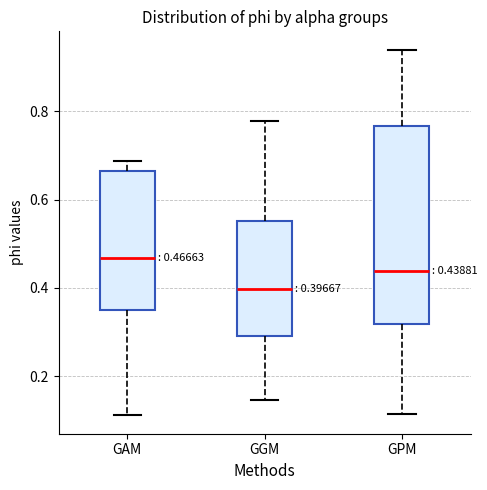

Which box has the lowest median line?

GGM